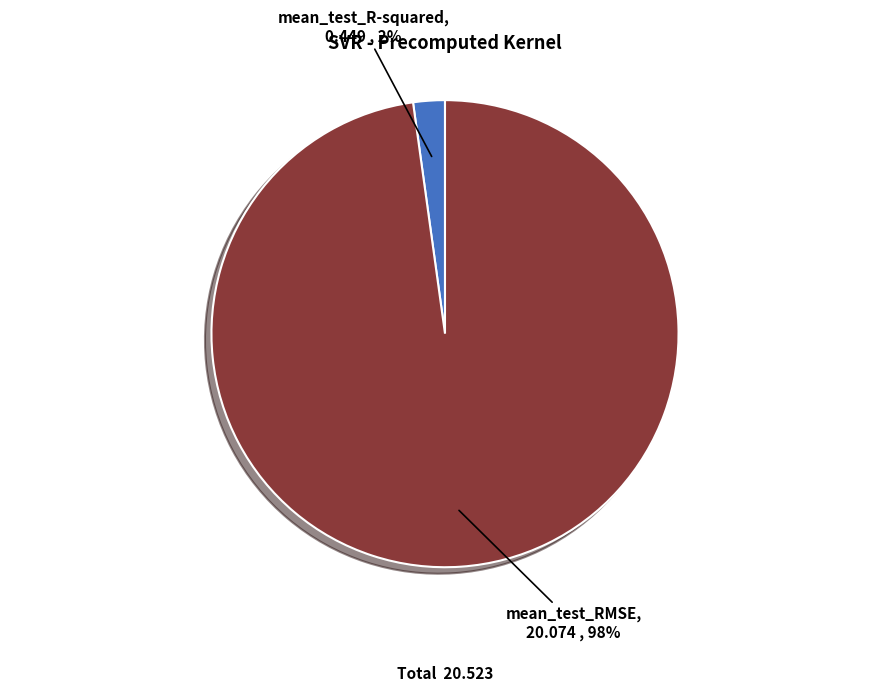

Between mean_test_R-squared and mean_test_RMSE, which is larger?

mean_test_RMSE